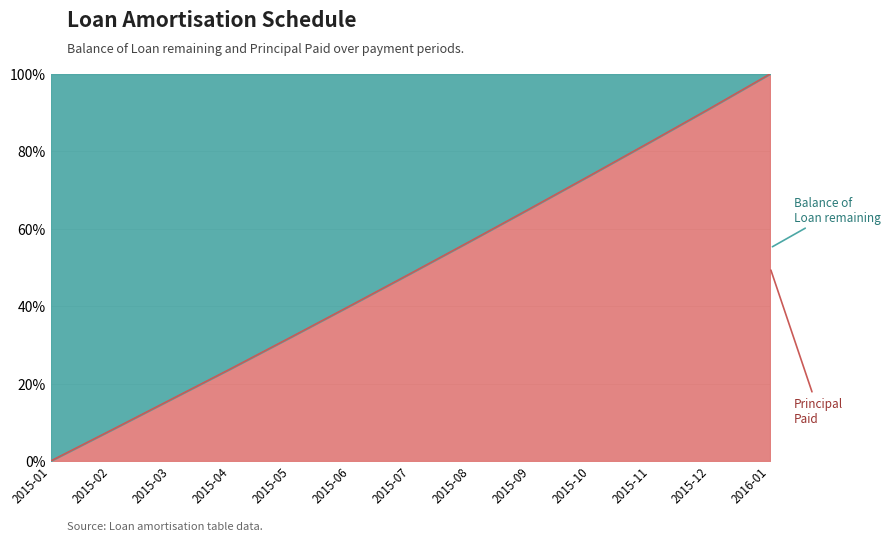

What is the average value?

49.0